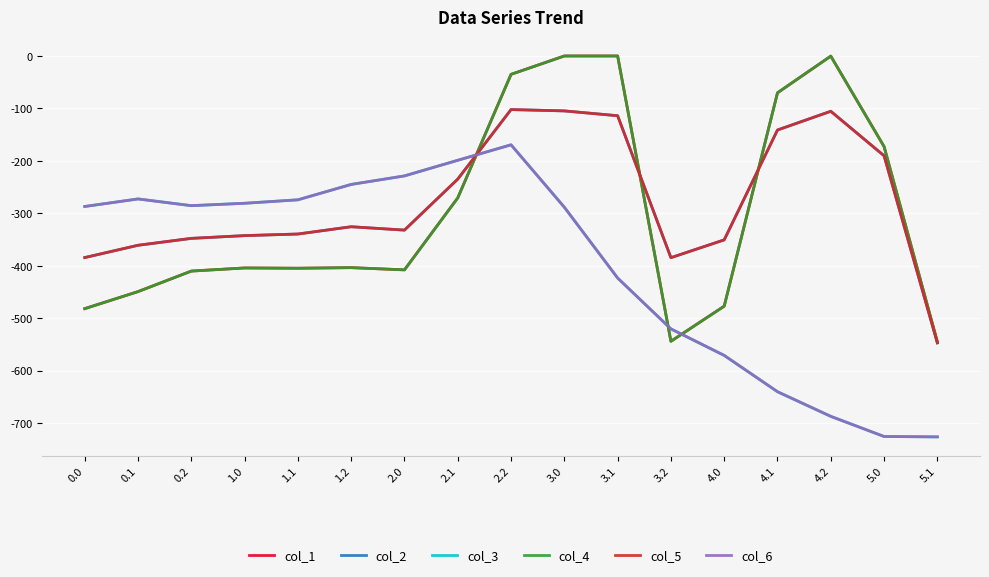

Reading left to right, list all the values displayed in this chart.

col_1: -482.0	-449.5	-410.3	-404.4	-404.9	-403.8	-408.0	-270.7	-35.0	0.0	0.0	-544.3	-477.2	-70.2	-0.3	-172.8	-545.4
col_2: -384.6	-361.1	-347.9	-342.7	-339.6	-325.7	-332.2	-234.9	-102.3	-104.8	-114.0	-384.7	-350.8	-141.2	-105.5	-190.4	-547.3
col_3: -287.1	-272.7	-285.5	-281.0	-274.4	-245.0	-228.8	-199.0	-169.5	-288.5	-423.5	-520.6	-571.2	-640.4	-687.4	-725.8	-726.6
col_4: -482.0	-449.5	-410.3	-404.4	-404.9	-403.8	-408.0	-270.7	-35.0	0.0	0.0	-544.3	-477.2	-70.2	-0.3	-172.8	-545.4
col_5: -384.6	-361.1	-347.9	-342.7	-339.6	-325.7	-332.2	-234.9	-102.3	-104.8	-114.0	-384.7	-350.8	-141.2	-105.5	-190.4	-547.3
col_6: -287.1	-272.7	-285.5	-281.0	-274.4	-245.0	-228.8	-199.0	-169.5	-288.5	-423.5	-520.6	-571.2	-640.4	-687.4	-725.8	-726.6